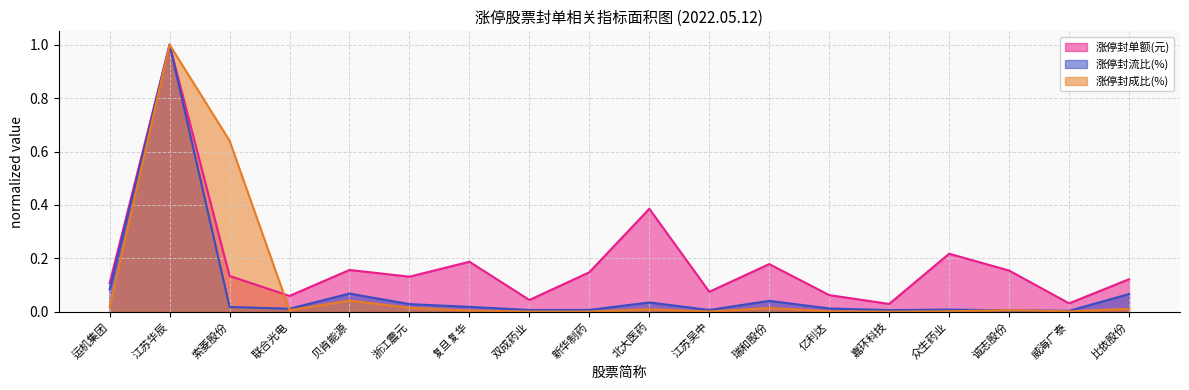

How many lines are shown in the chart?

3